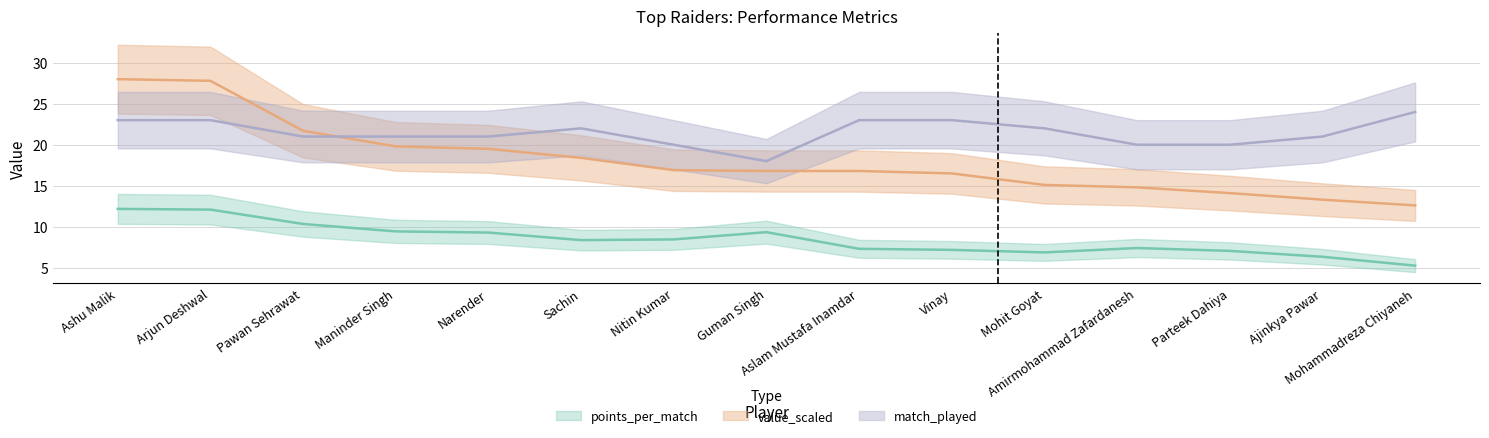

Where is the first local minimum for match_played?

Guman Singh